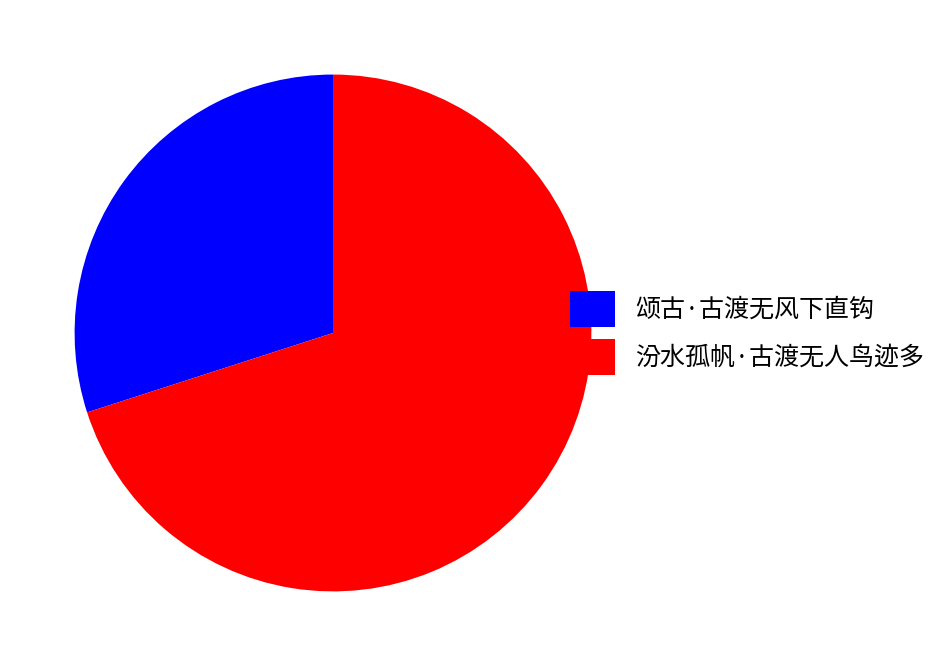

Which slice is the largest?

汾水孤帆·古渡无人鸟迹多